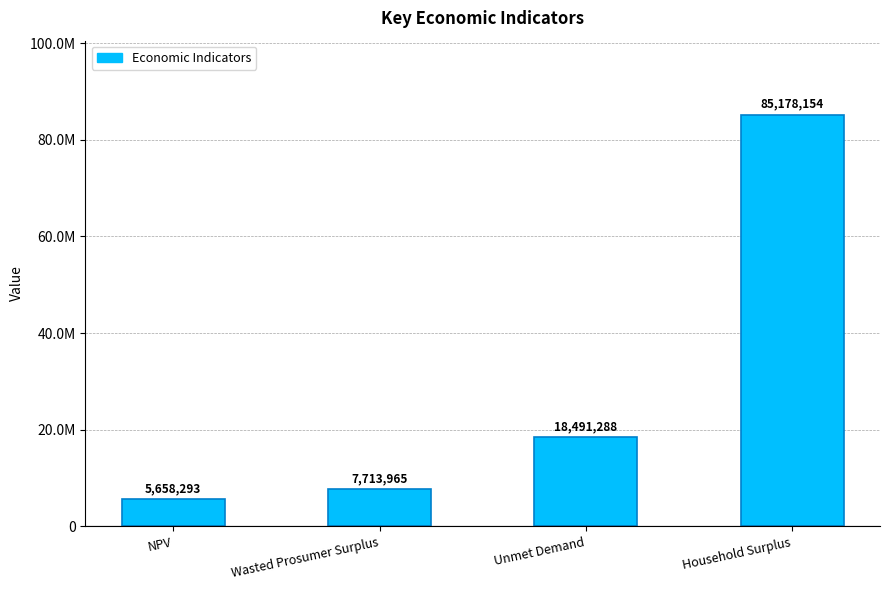

Which has a higher value, Unmet Demand or Wasted Prosumer Surplus?

Unmet Demand